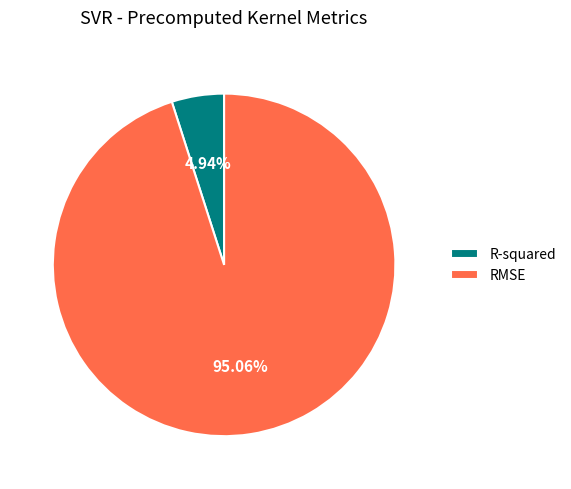

Which has a higher value, R-squared or RMSE?

RMSE